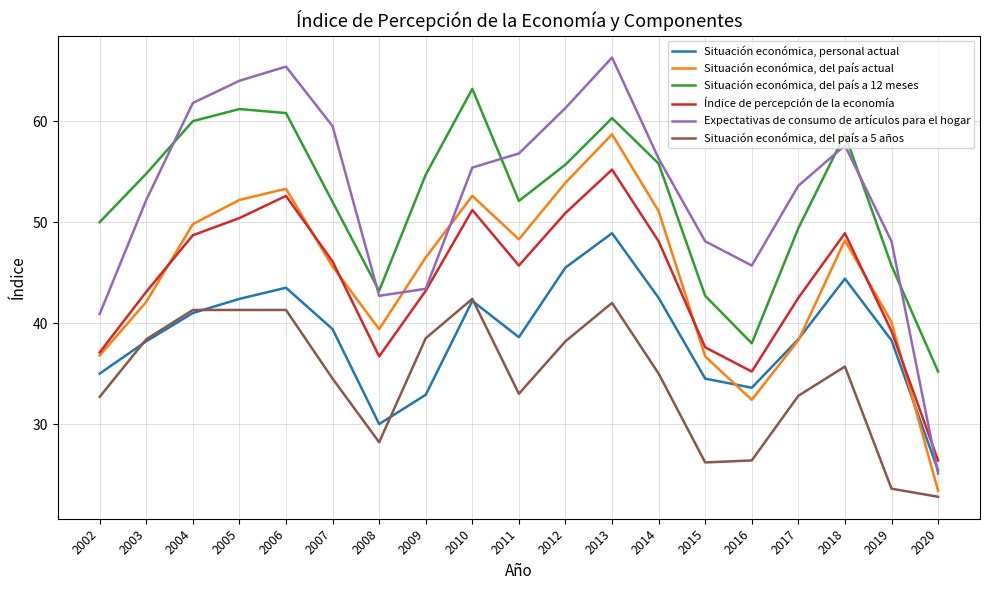

What is the spread (max minus min) of values at 2018?

23.0